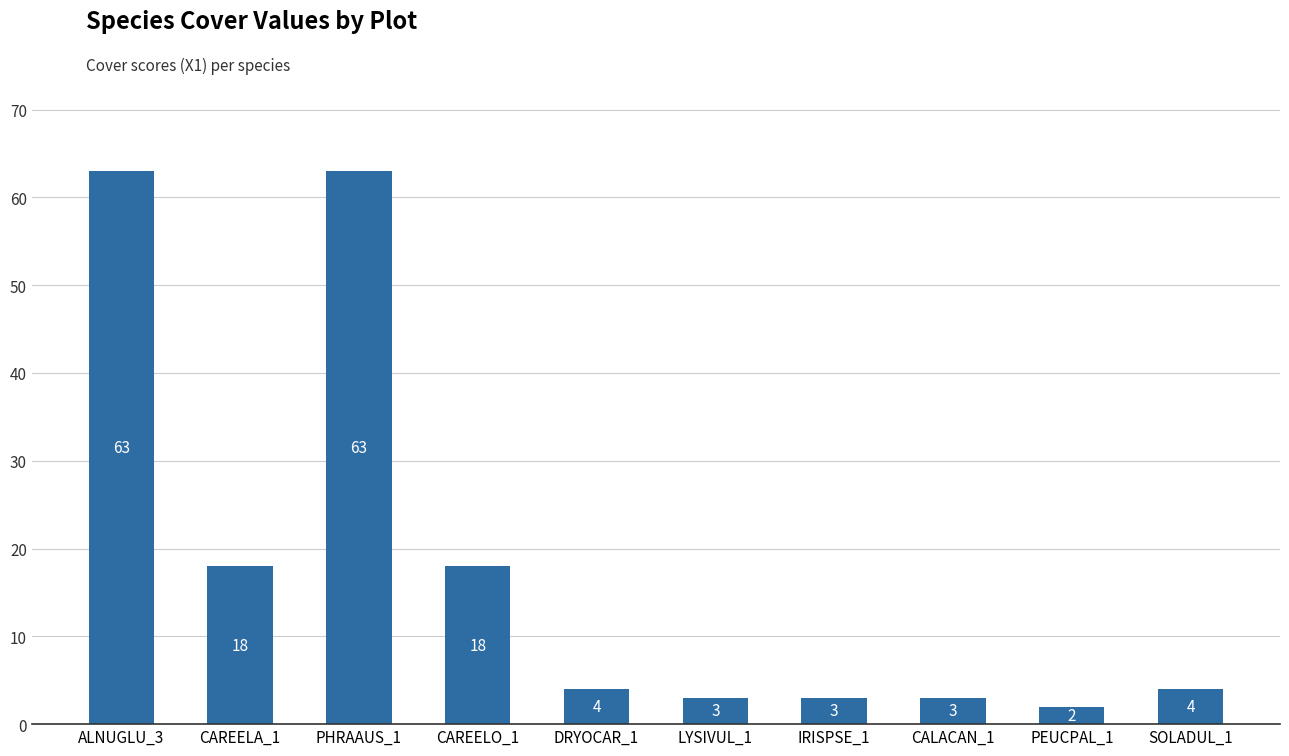

What is the maximum value shown in the chart?

63